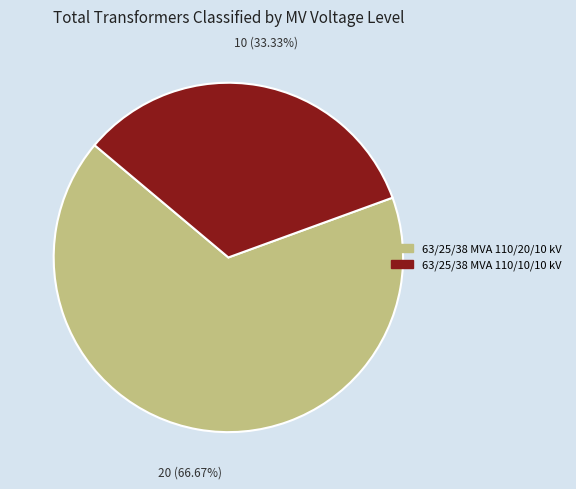

Which has a higher value, 63/25/38 MVA 110/10/10 kV or 63/25/38 MVA 110/20/10 kV?

63/25/38 MVA 110/20/10 kV